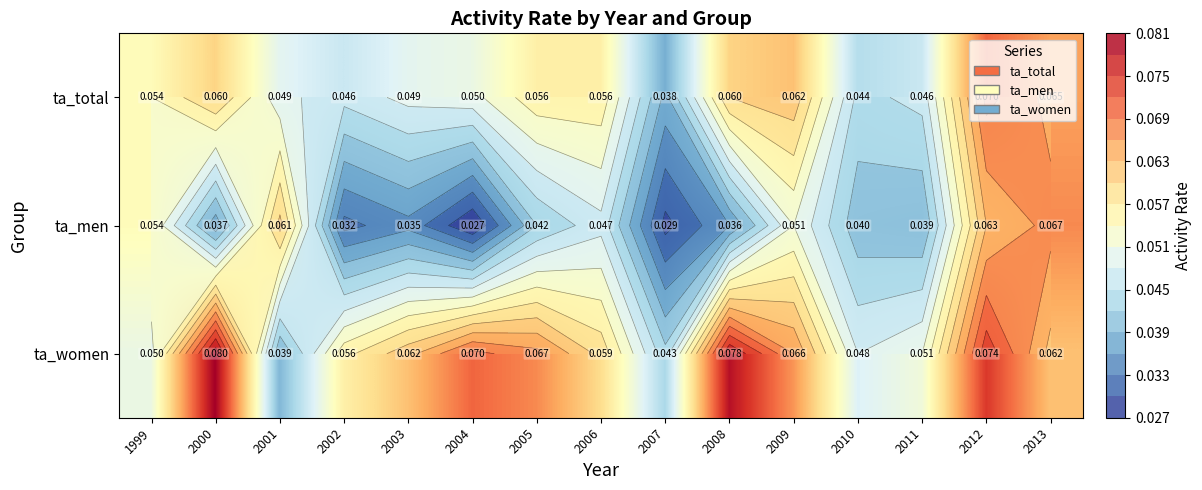

Is the value of ta_women at 2005 greater than the value of ta_total at 2012?

No